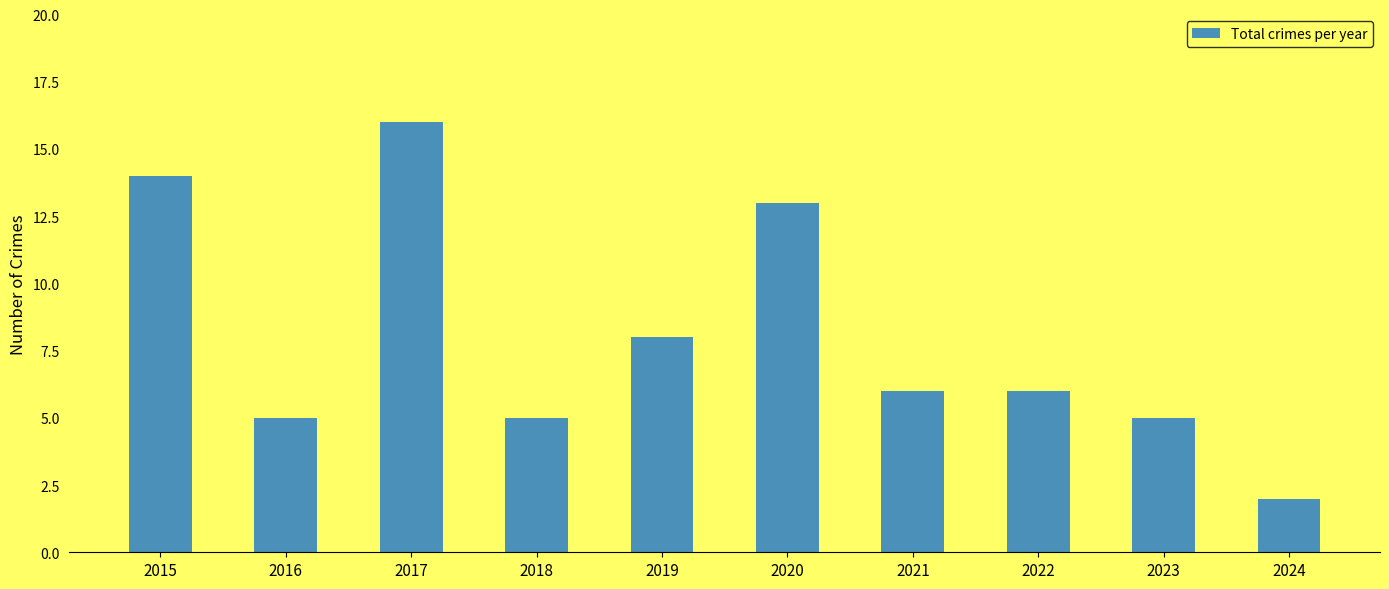

How many distinct data groups are displayed?

1